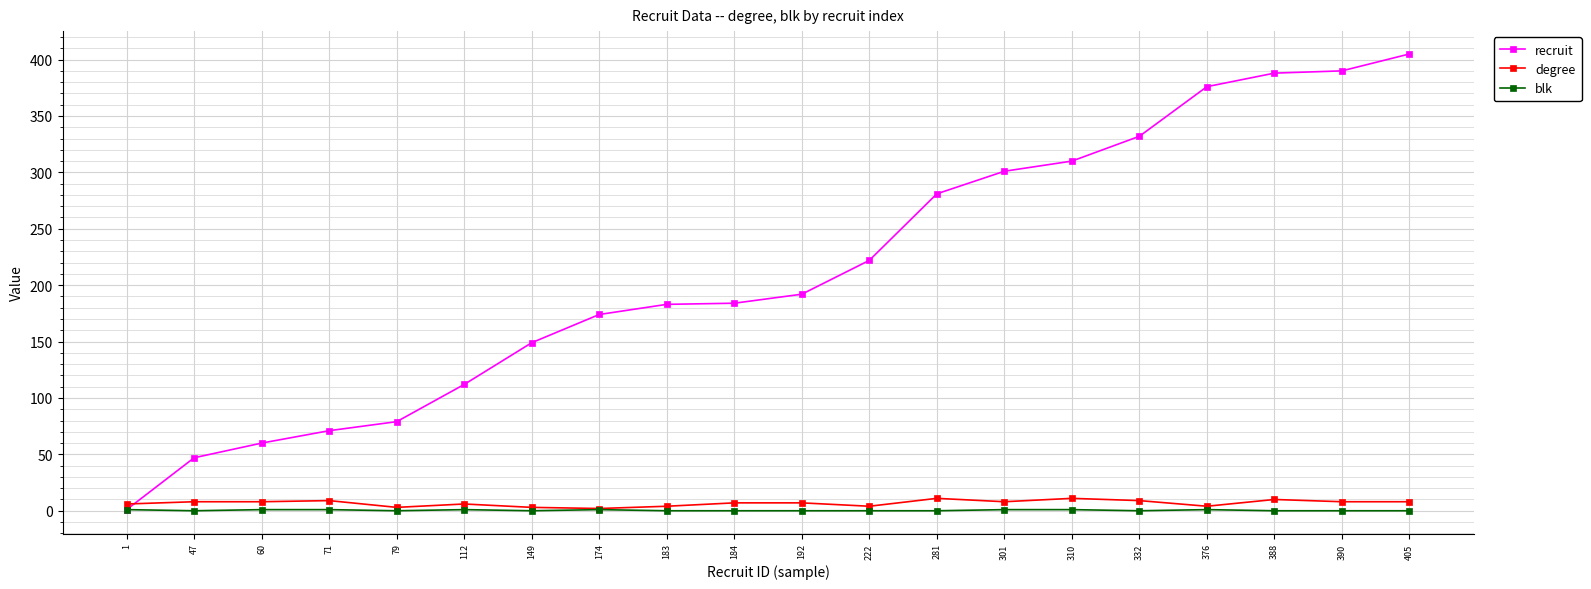

The value of recruit at 301 is 100. True or false?

False